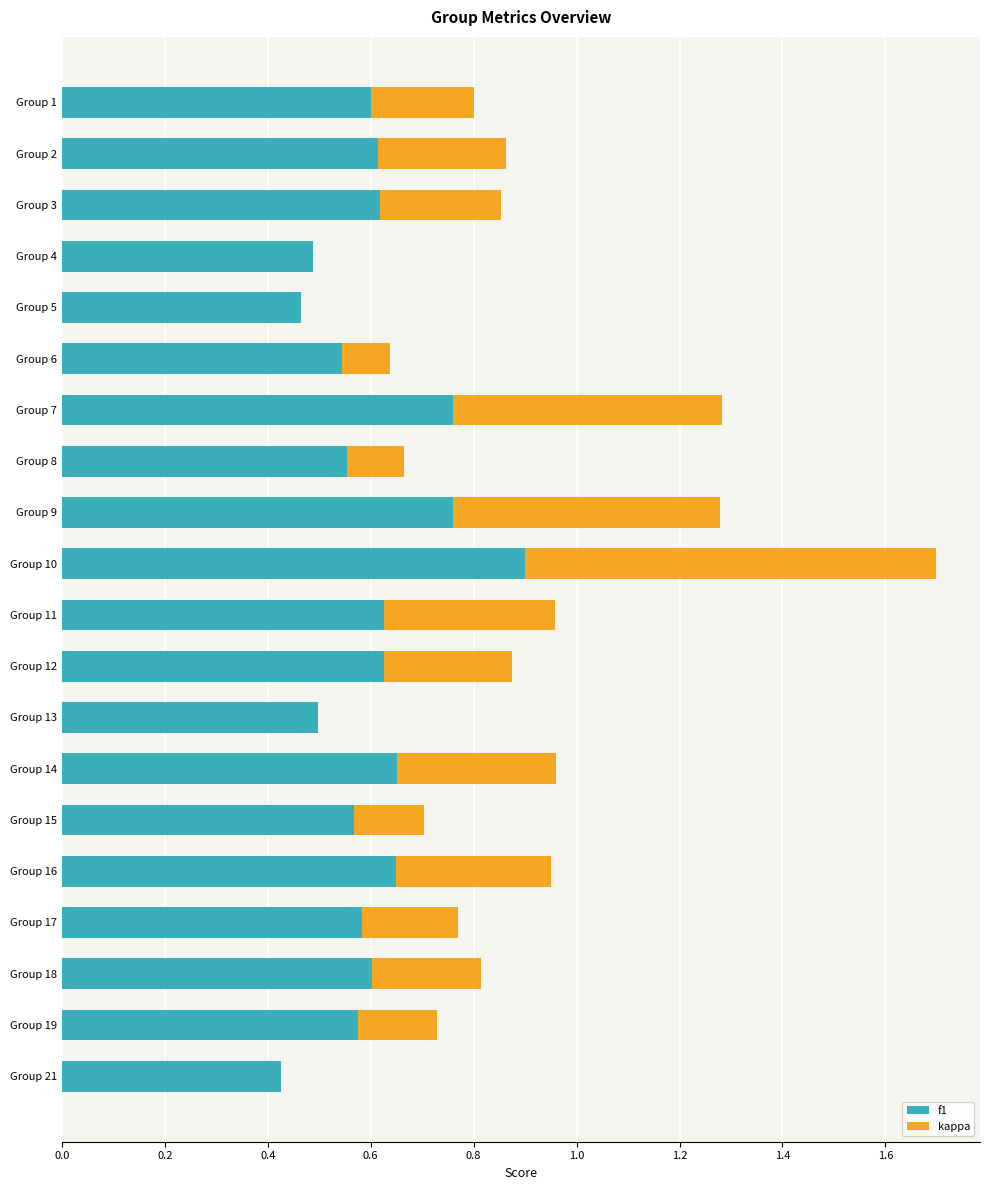

Is it true that f1 equals 0.3 at Group 18?

False